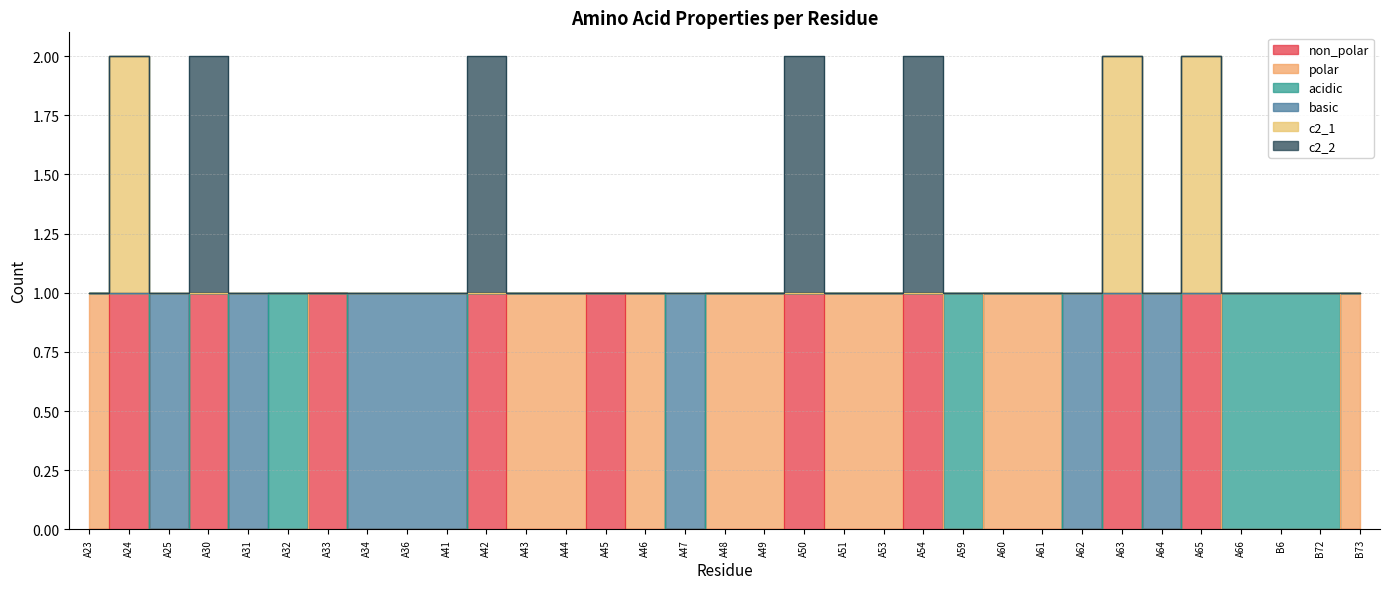

What is the spread (max minus min) of values at A31?

1